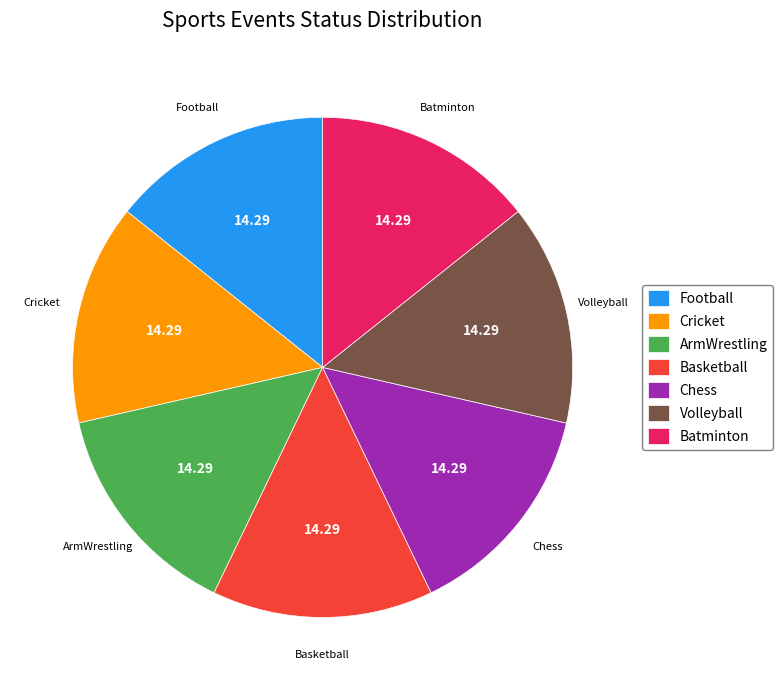

Do Volleyball and Basketball together represent more than half of the pie?

No